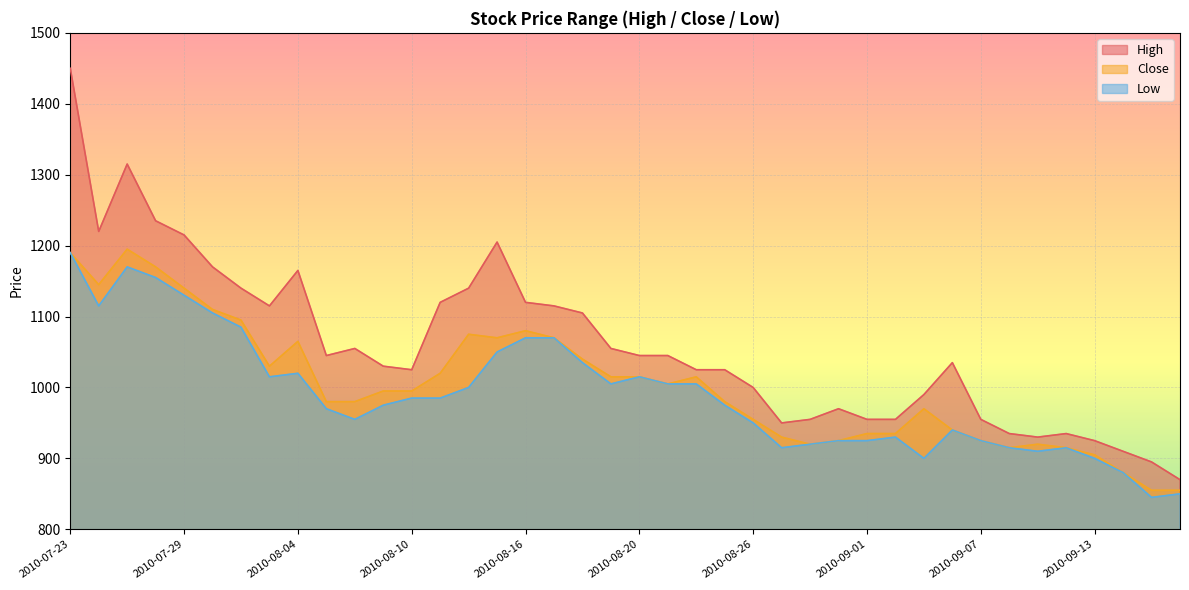

What is the value of the Low point at the 20th from the left?

1005